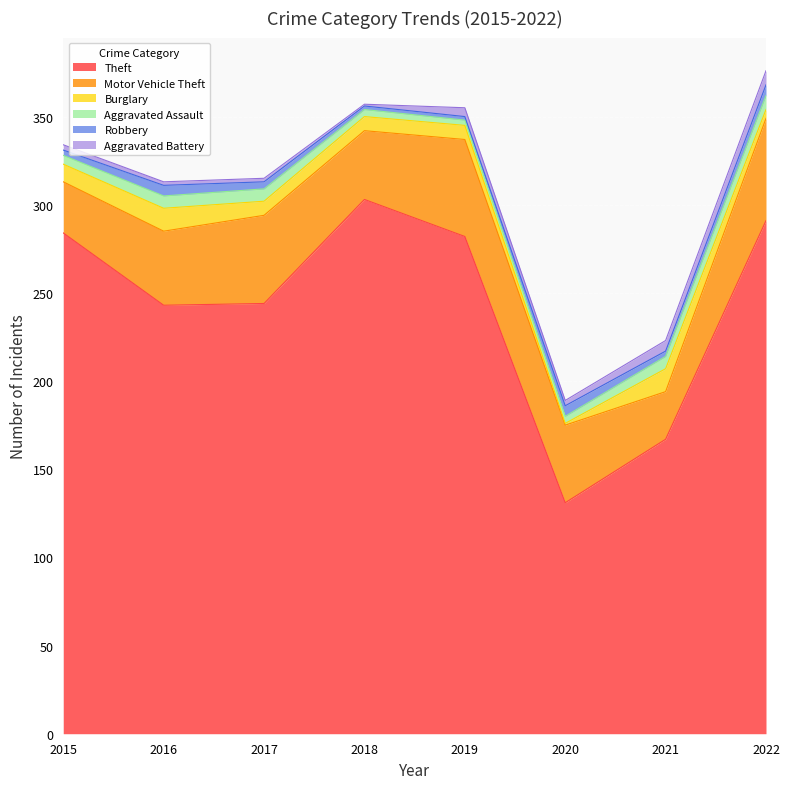

What is the spread (max minus min) of values at 2017?

242